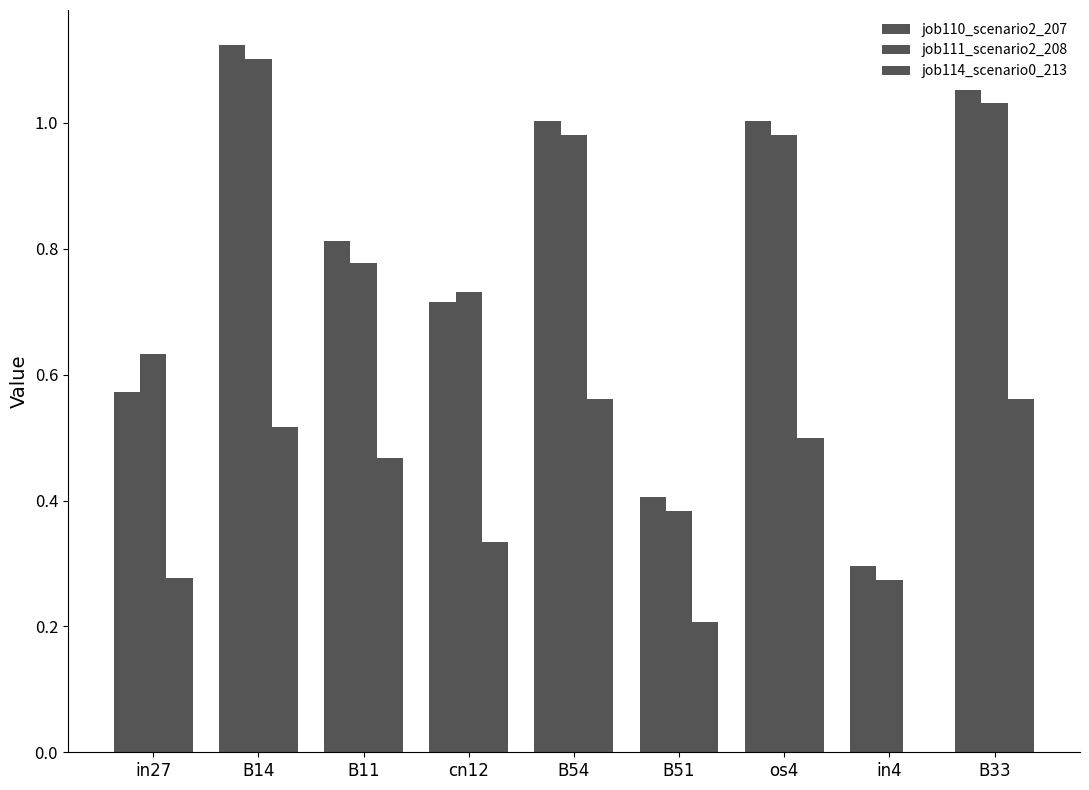

At how many categories does at least one series exceed 0?

9